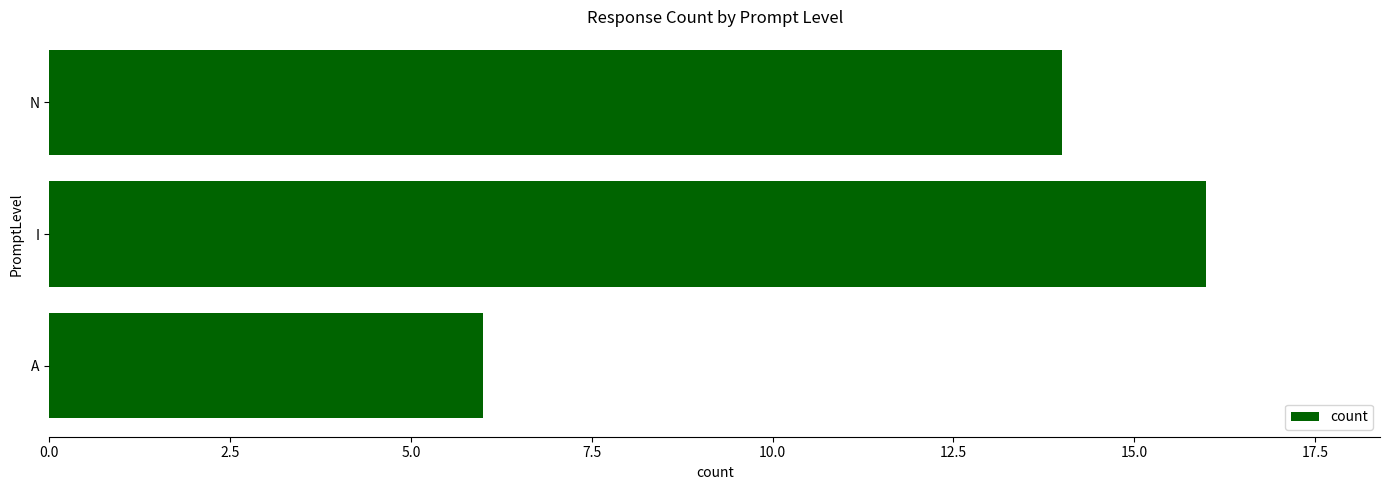

Which category has the highest value across all series?

I